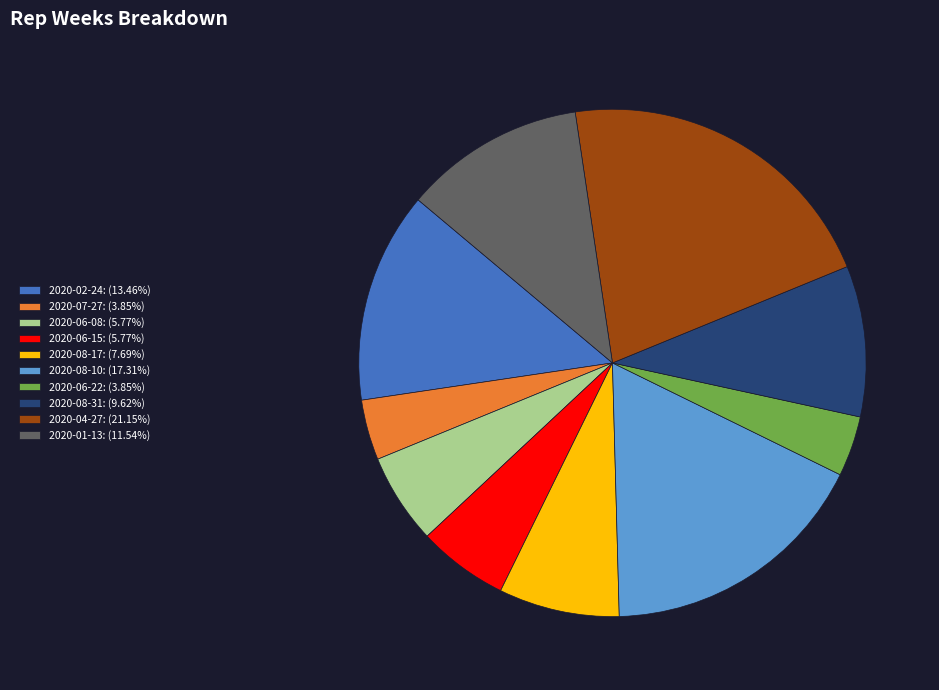

The 2020-06-22 slice represents 4% of the pie. True or false?

True